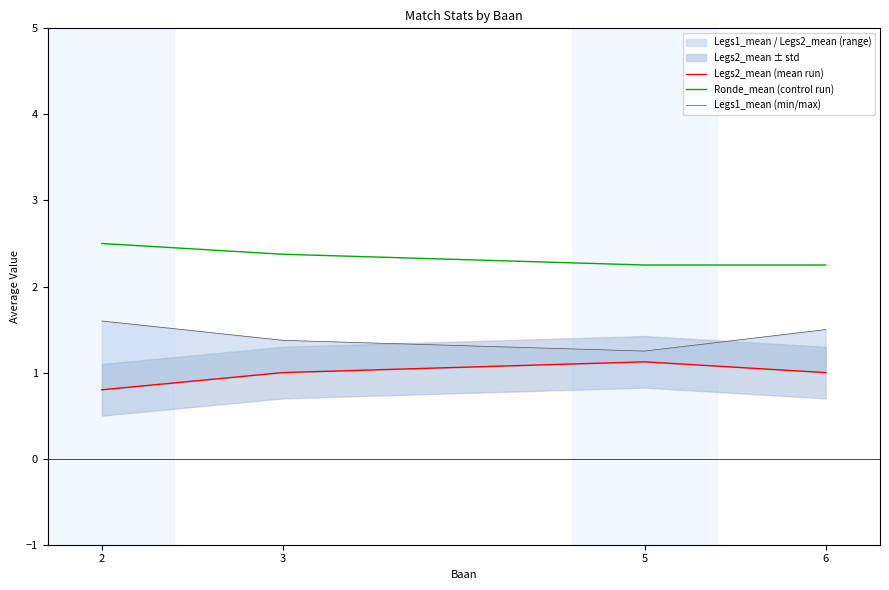

Is it true that Ronde_mean (control run) equals 2.4 at 3?

True